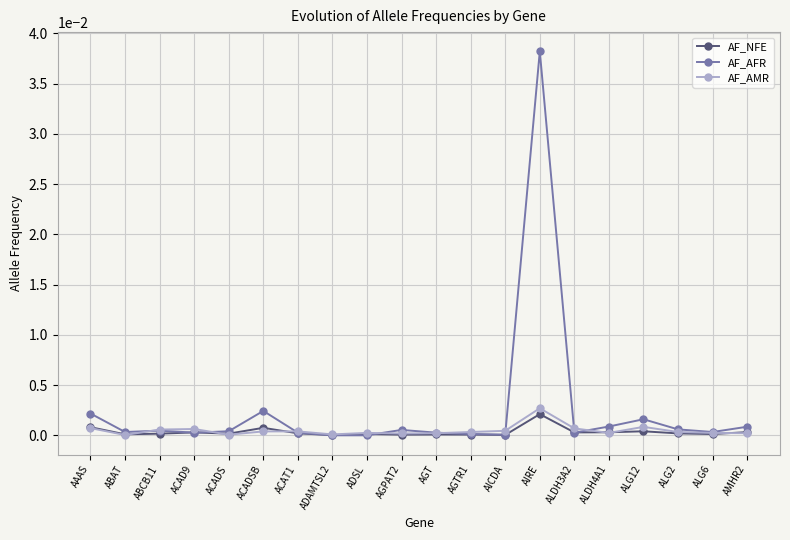

The value of AF_AFR at AIRE is 0.0. True or false?

True